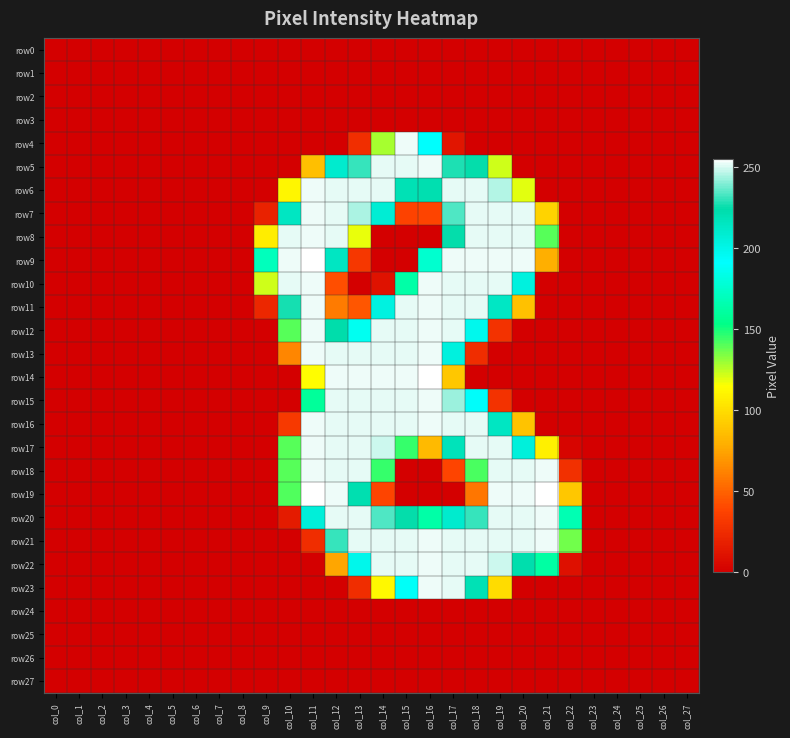

Between col_1 and col_19, which series saw the biggest shift?

row9